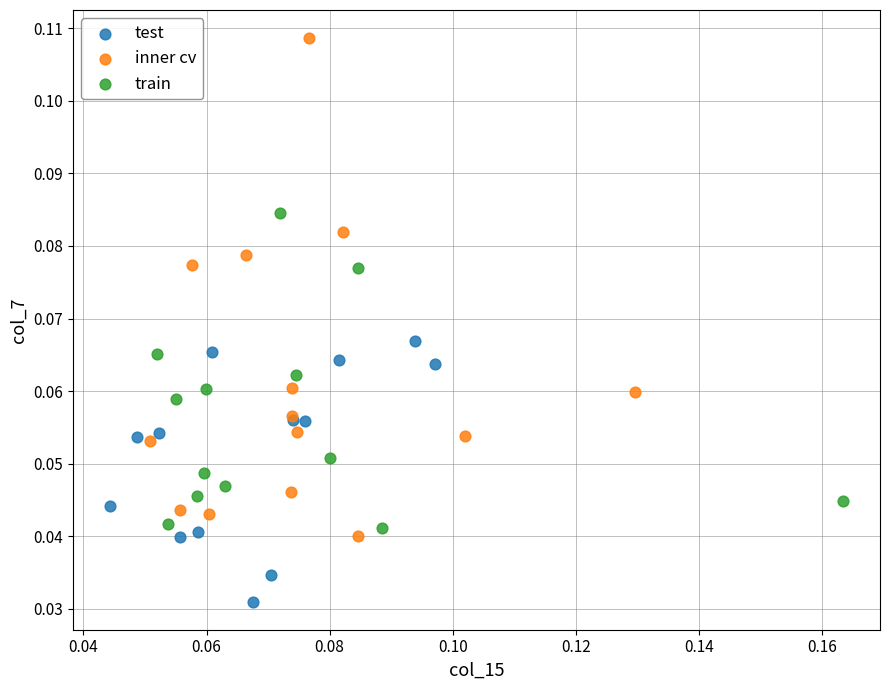

Which series contains the lowest Y value?

test